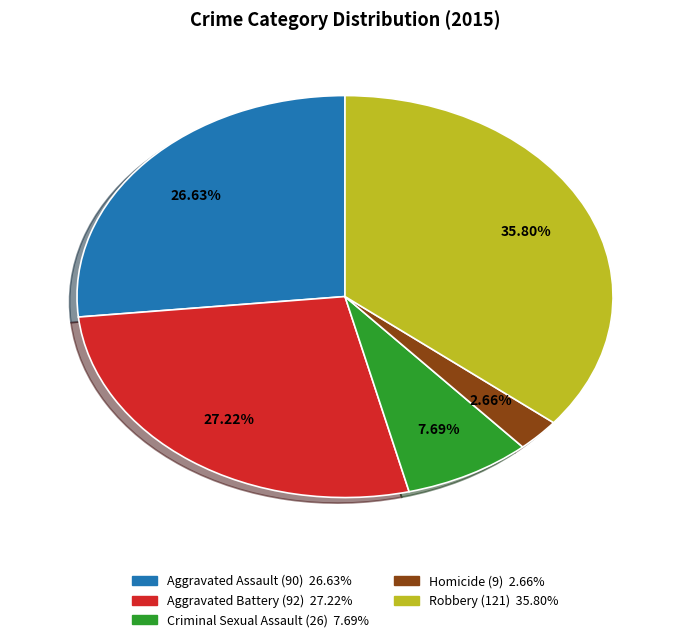

Which category has the smallest portion of the pie?

Homicide